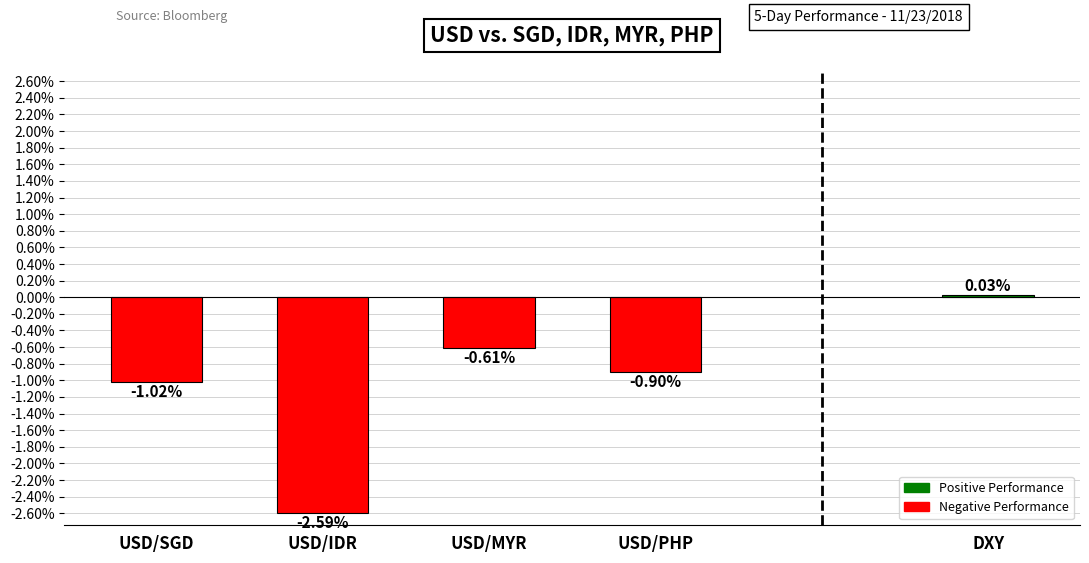

List the labels in order of value, smallest first.

USD/IDR, USD/SGD, USD/PHP, USD/MYR, DXY